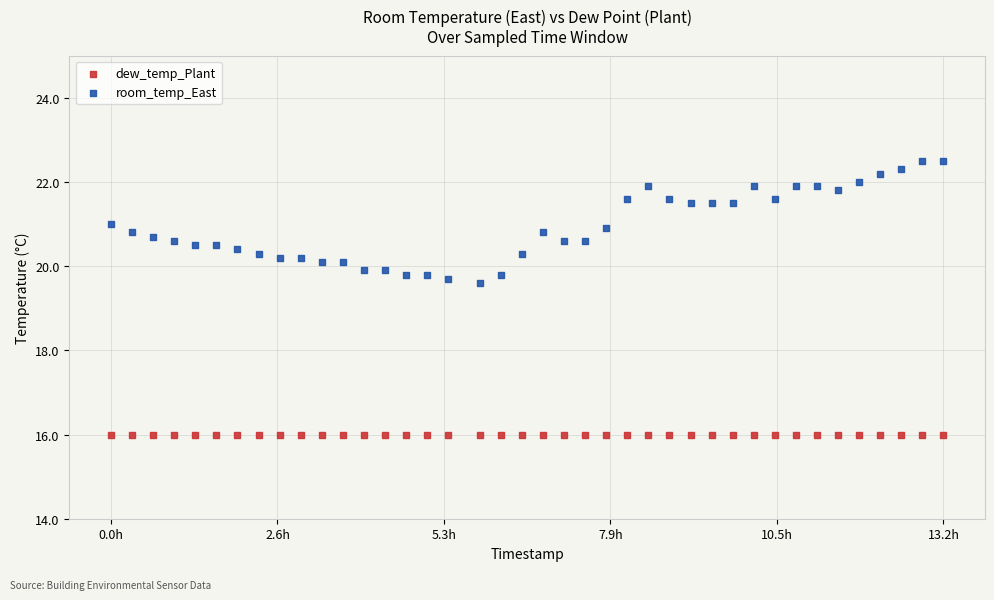

Which series reaches the maximum Y coordinate?

room_temp_East